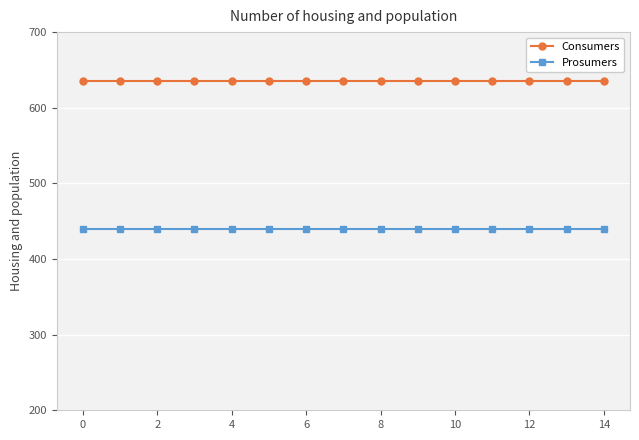

What are all the series names shown in the legend?

Consumers, Prosumers